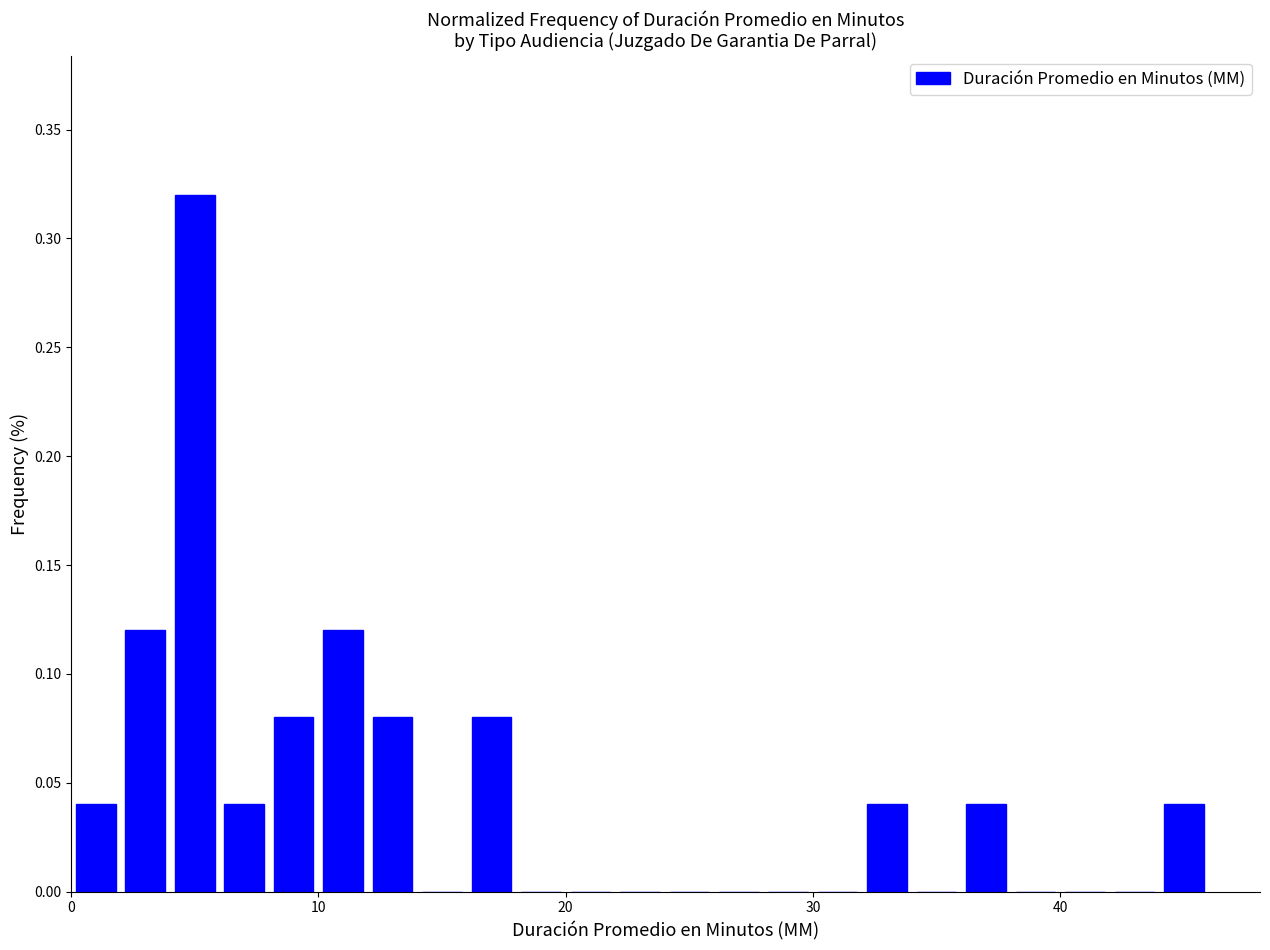

Read against the x-axis, roughly where is the centre of the tallest bar?

5